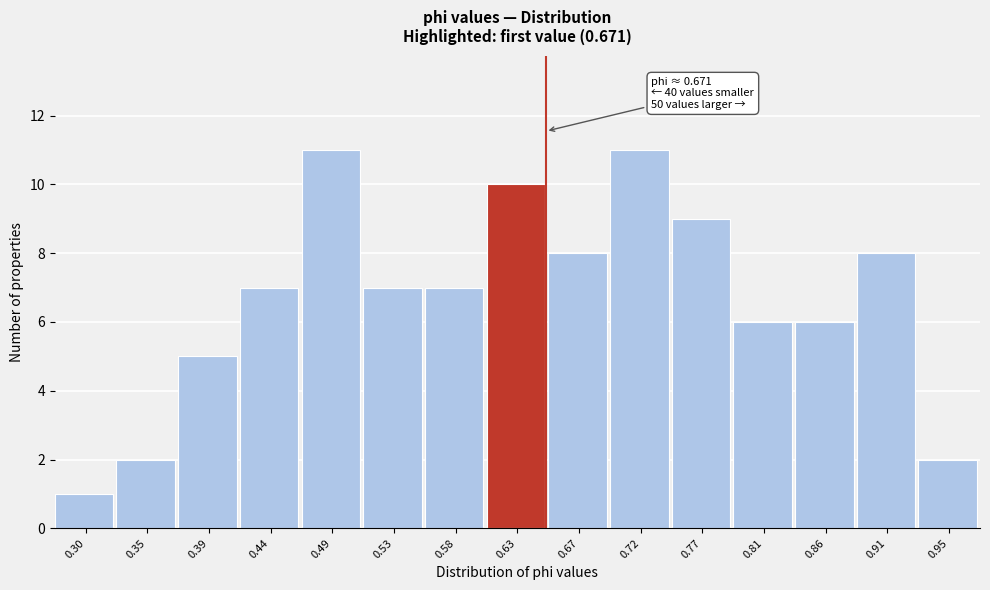

Reading left to right, list all the values displayed in this chart.

0.30=1	0.35=2	0.39=5	0.44=7	0.49=11	0.53=7	0.58=7	0.63=10	0.67=8	0.72=11	0.77=9	0.81=6	0.86=6	0.91=8	0.95=2